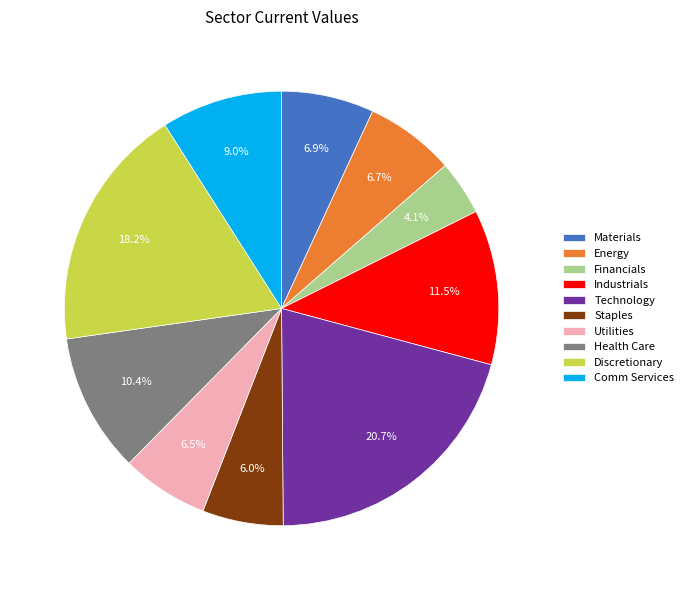

Count the number of slices in the pie.

10